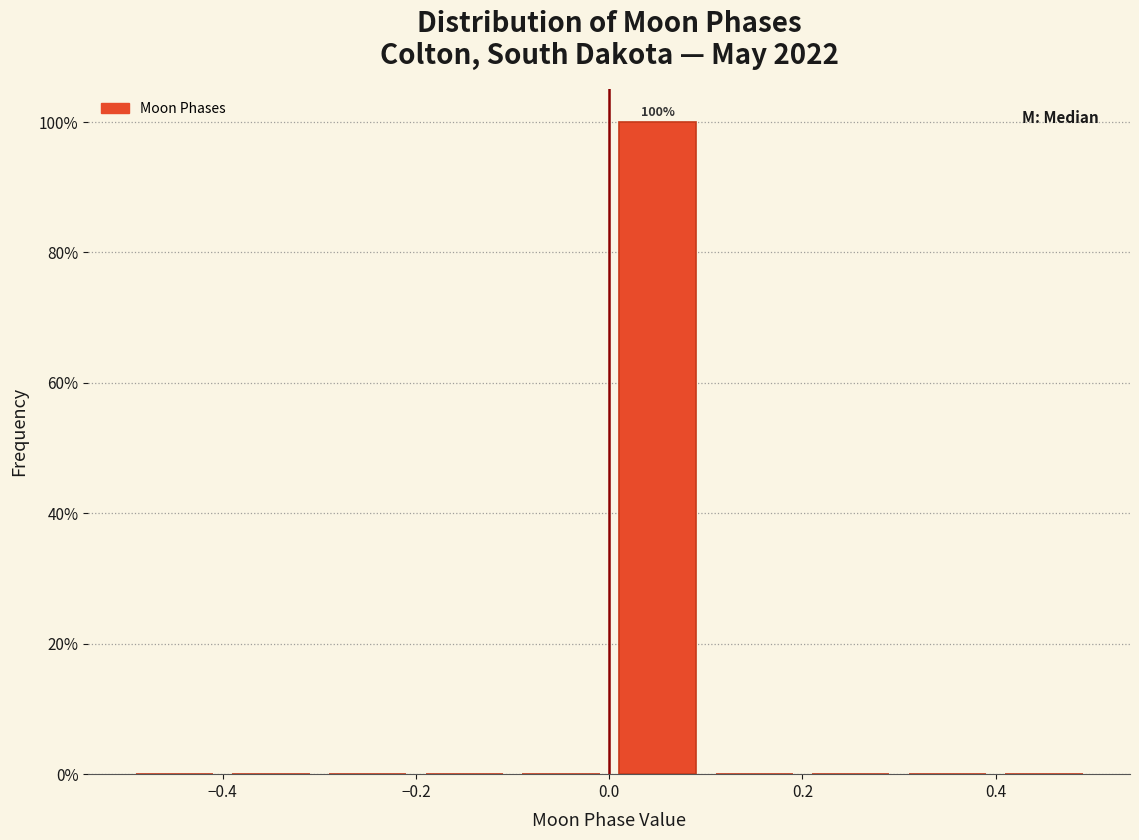

Which range on the x-axis has the tallest bar?

0.0 to 0.1